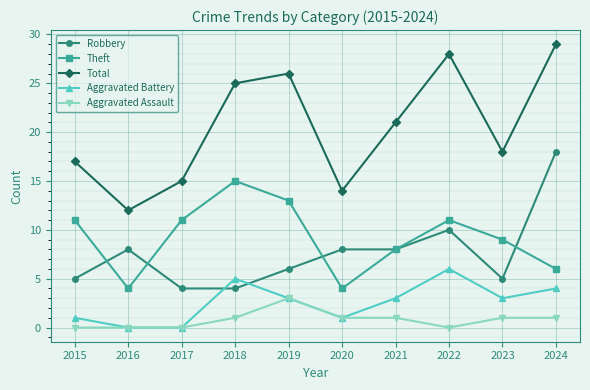

Where is the first local maximum for Theft?

2018